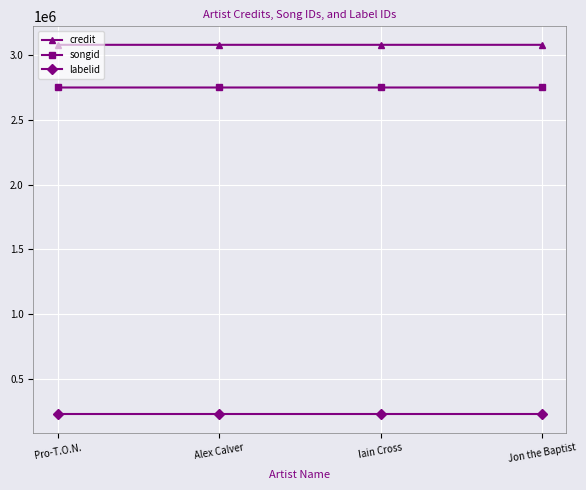

At how many categories does at least one series exceed 1922945?

4